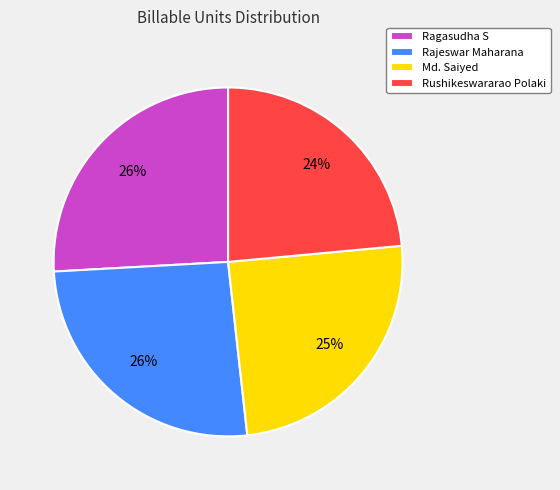

What is the smallest slice in the pie chart?

Rushikeswararao Polaki